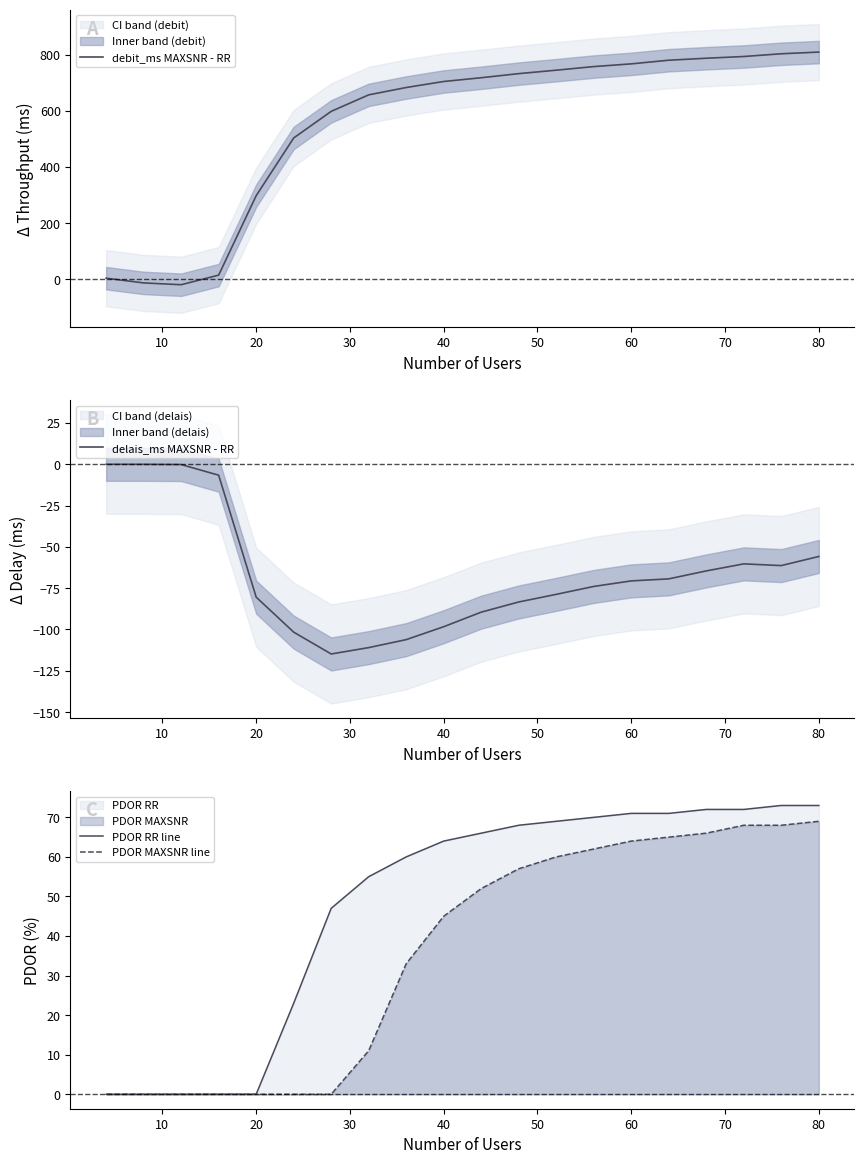

How many values in debit_ms MAXSNR - RR are above zero?

18